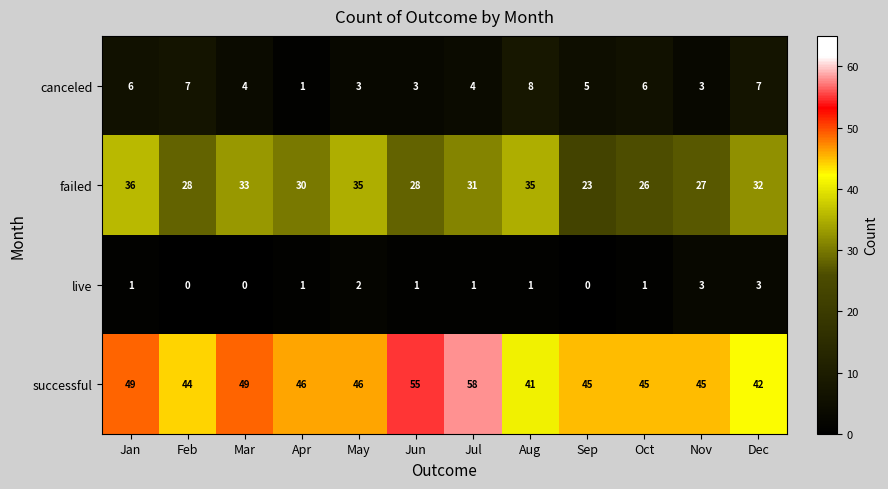

At how many categories does at least one series exceed 47?

4